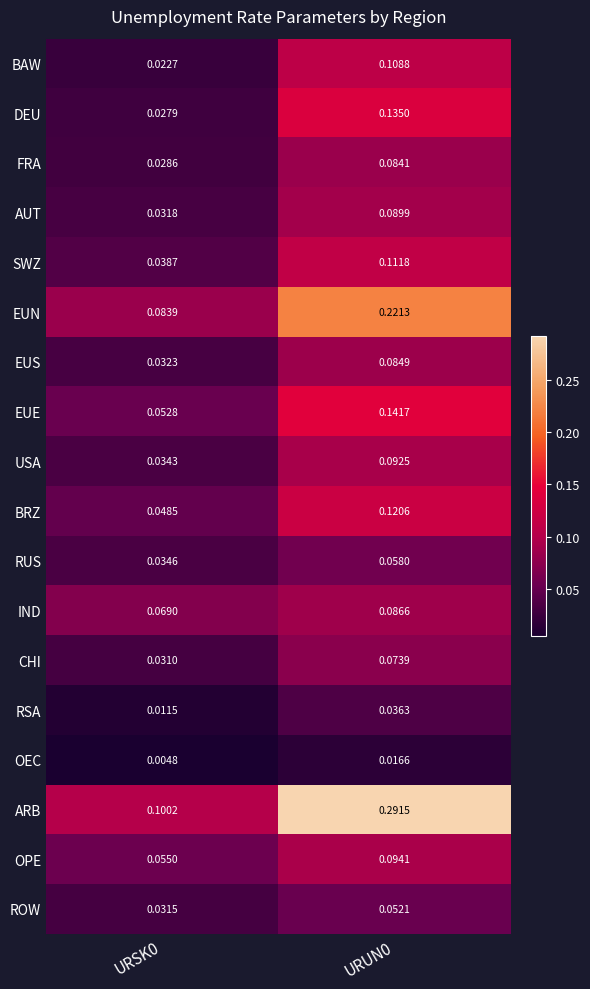

Which series has the widest spread of values?

ARB